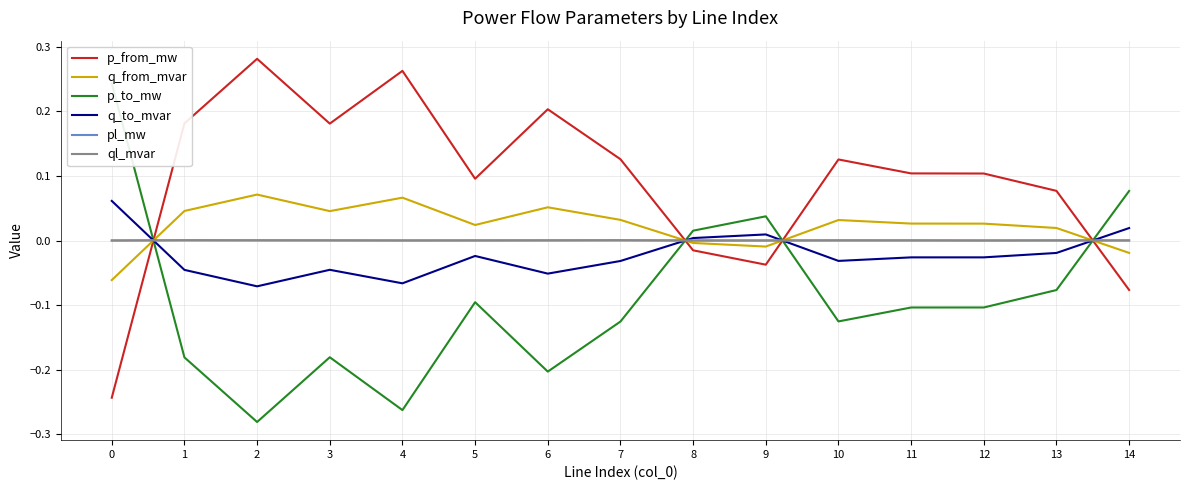

At which label does q_from_mvar reach its peak?

2